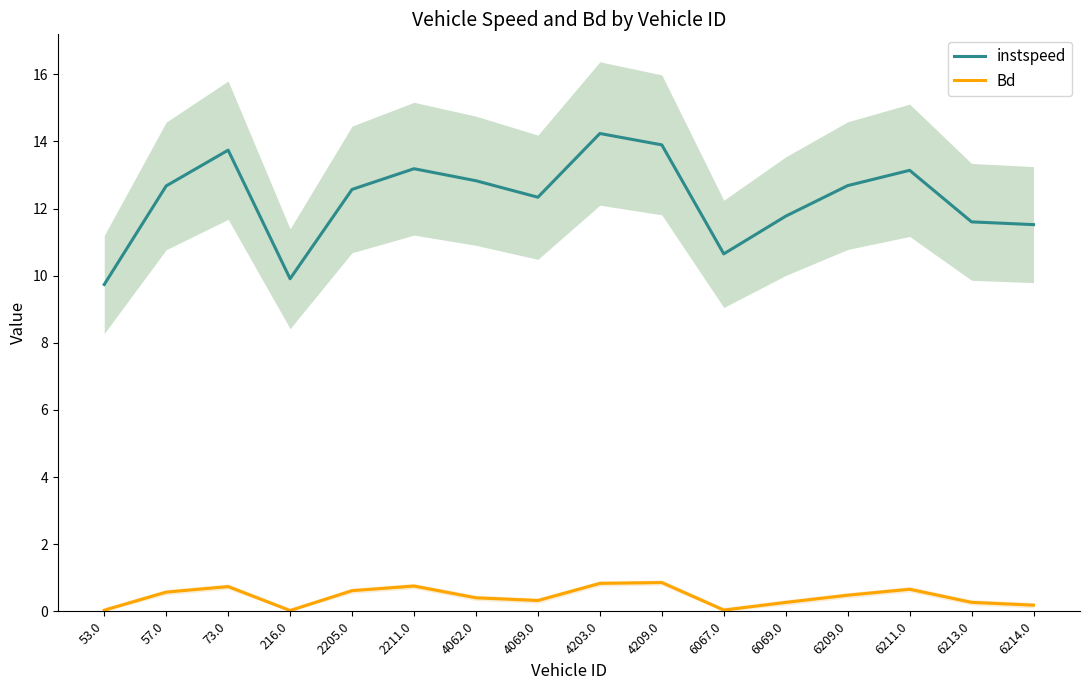

True or false: Bd and instspeed intersect in this chart.

False